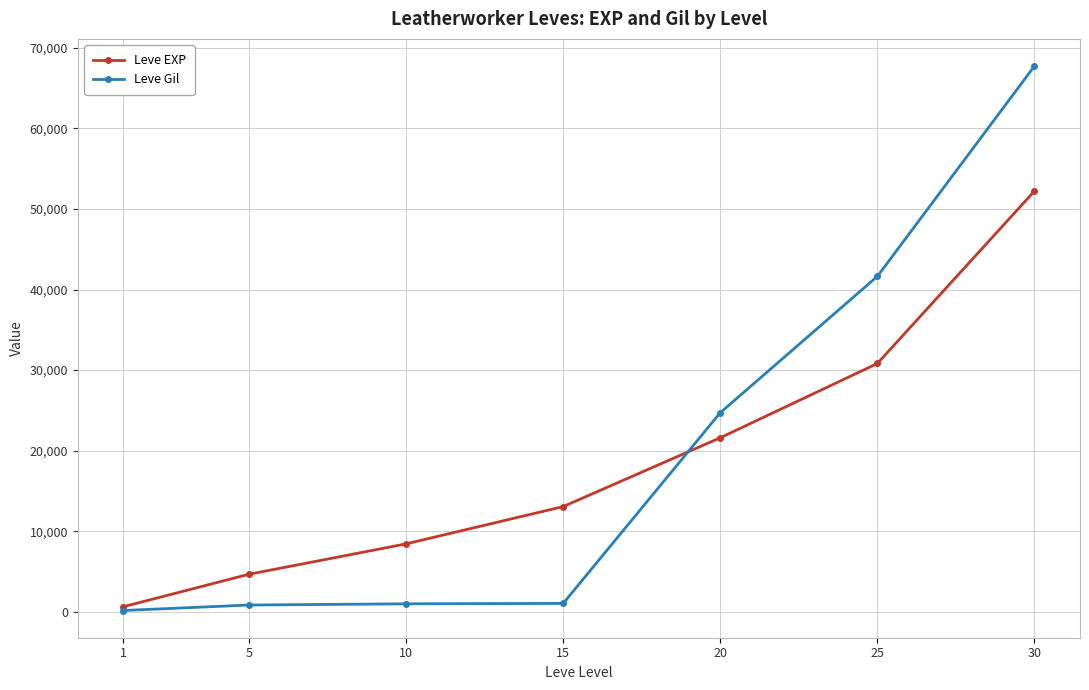

What are all the series names shown in the legend?

Leve EXP, Leve Gil